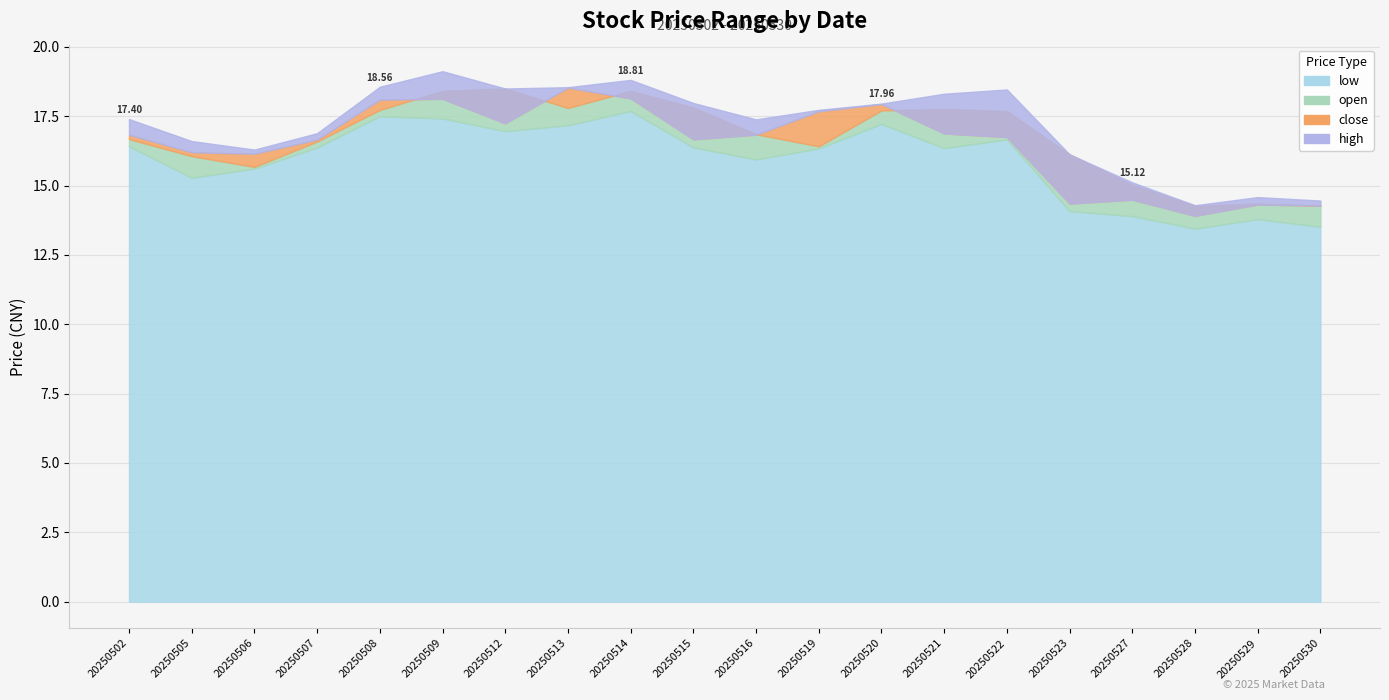

The value of low at 20250506 is 15.6. True or false?

True